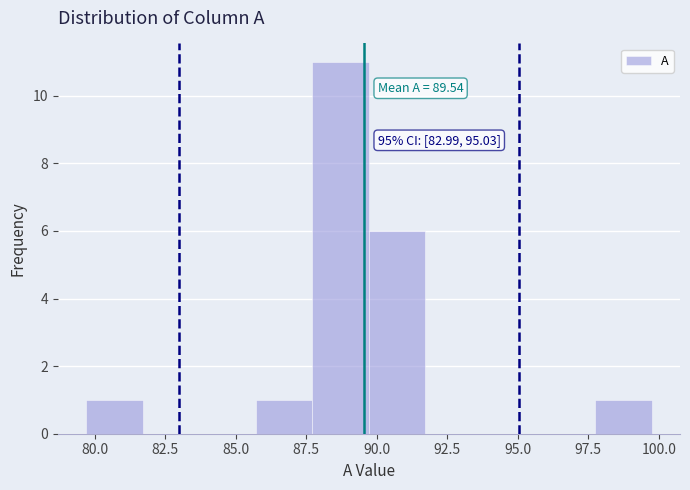

Which range on the x-axis has the tallest bar?

87.5 to 89.5